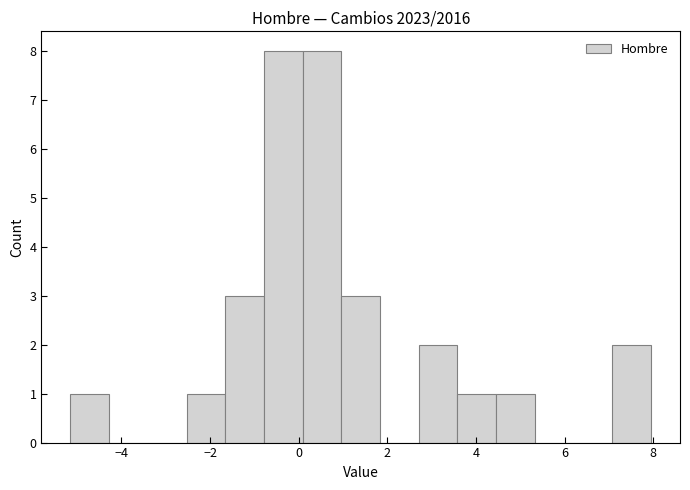

What is the height of the bar covering 3.6 to 4.4 on the x-axis? Neither the bar edges nor the heights are printed on the chart, so give them approximately, as read against the axes.

1